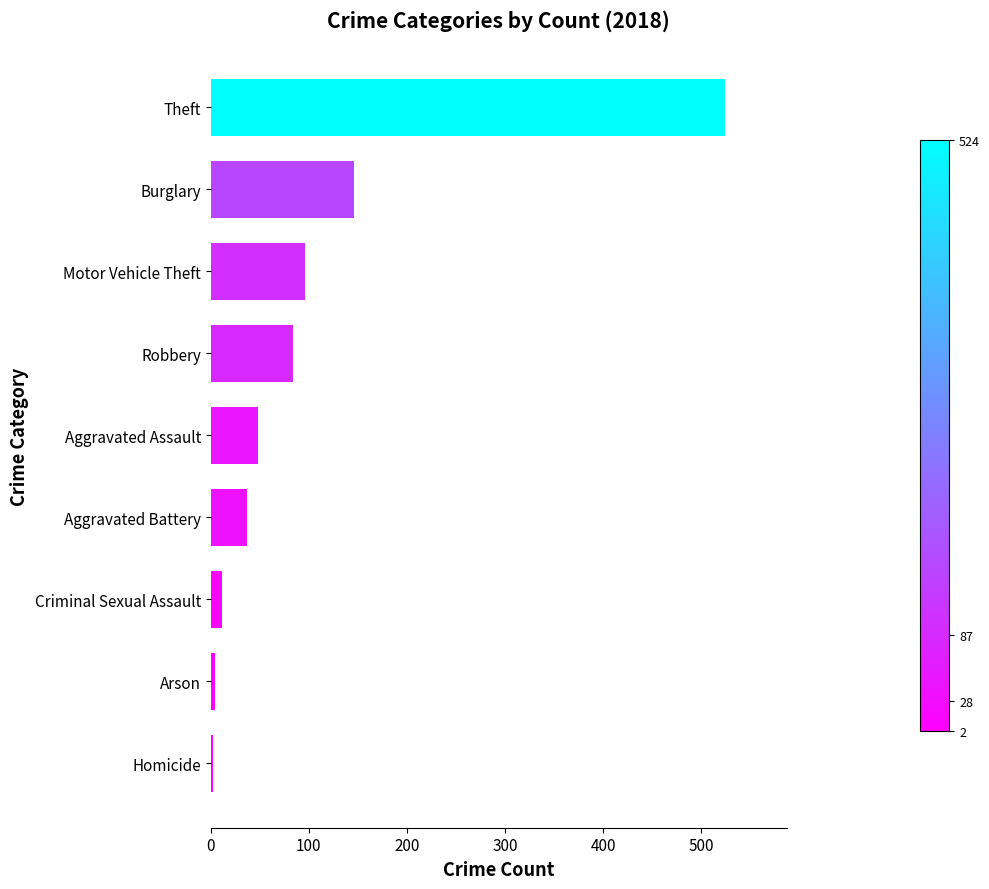

Are the bars horizontal?

Yes